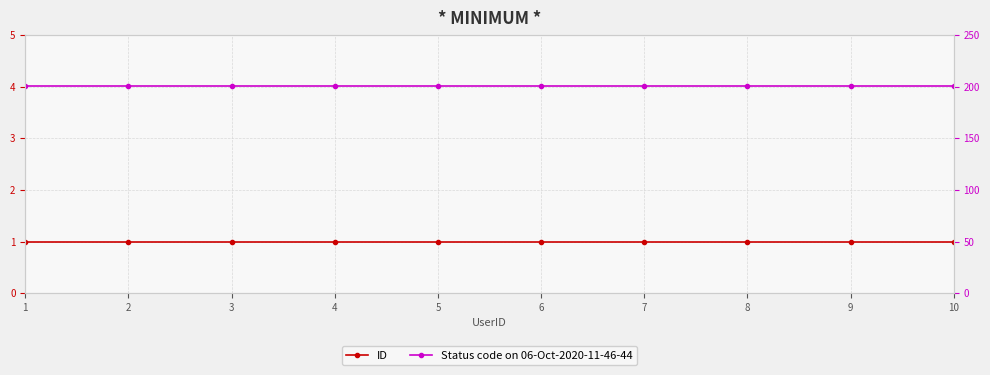

What is the value of the ID point at the 8th from the left?

1